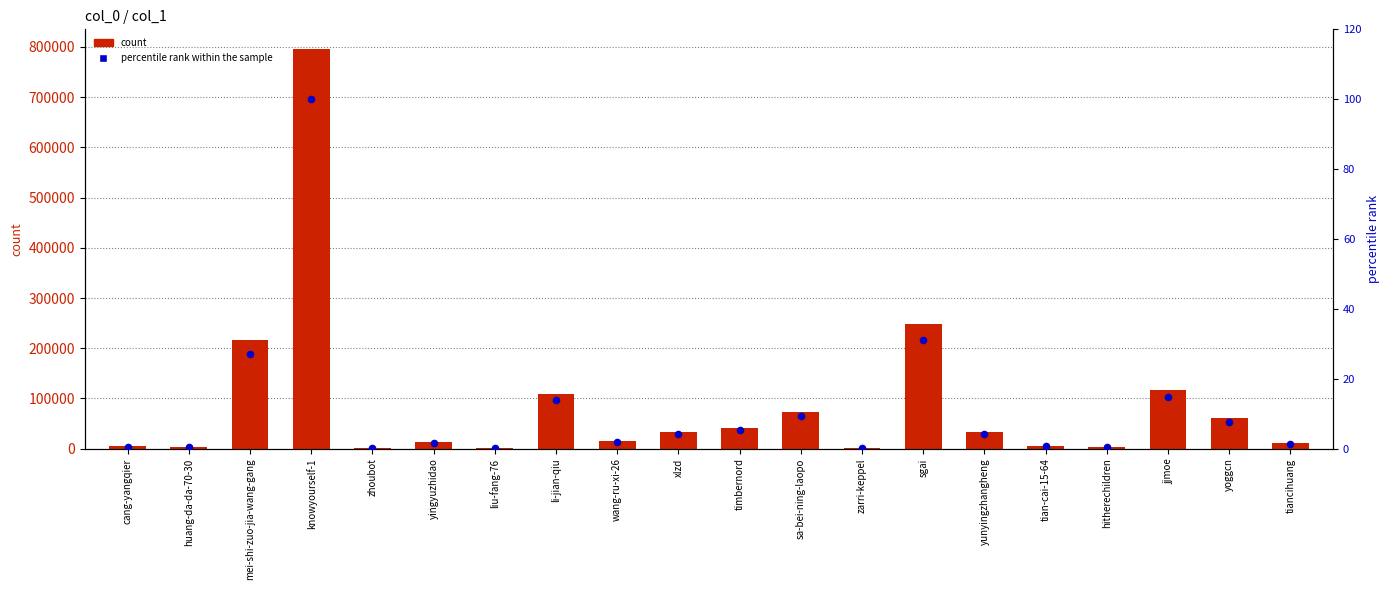

Which series has the largest total across all categories?

count